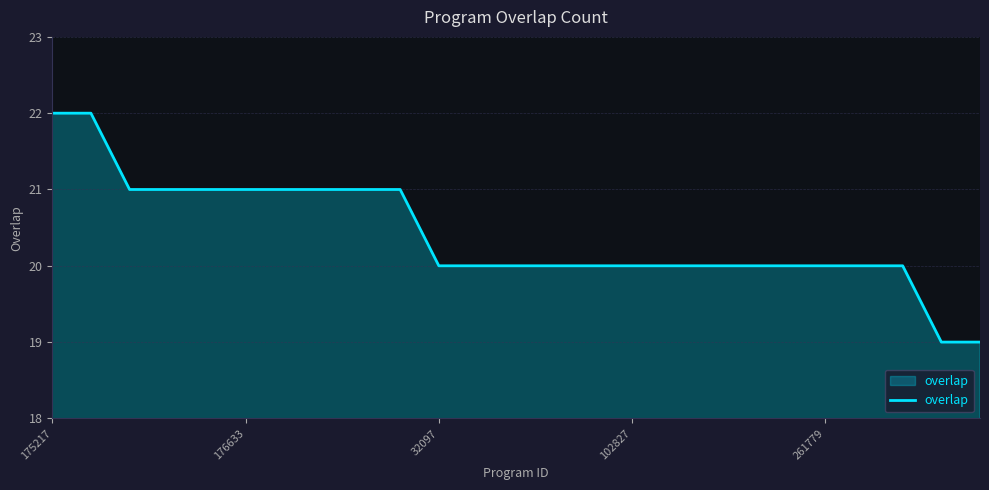

What is the difference between the maximum and minimum values?

3